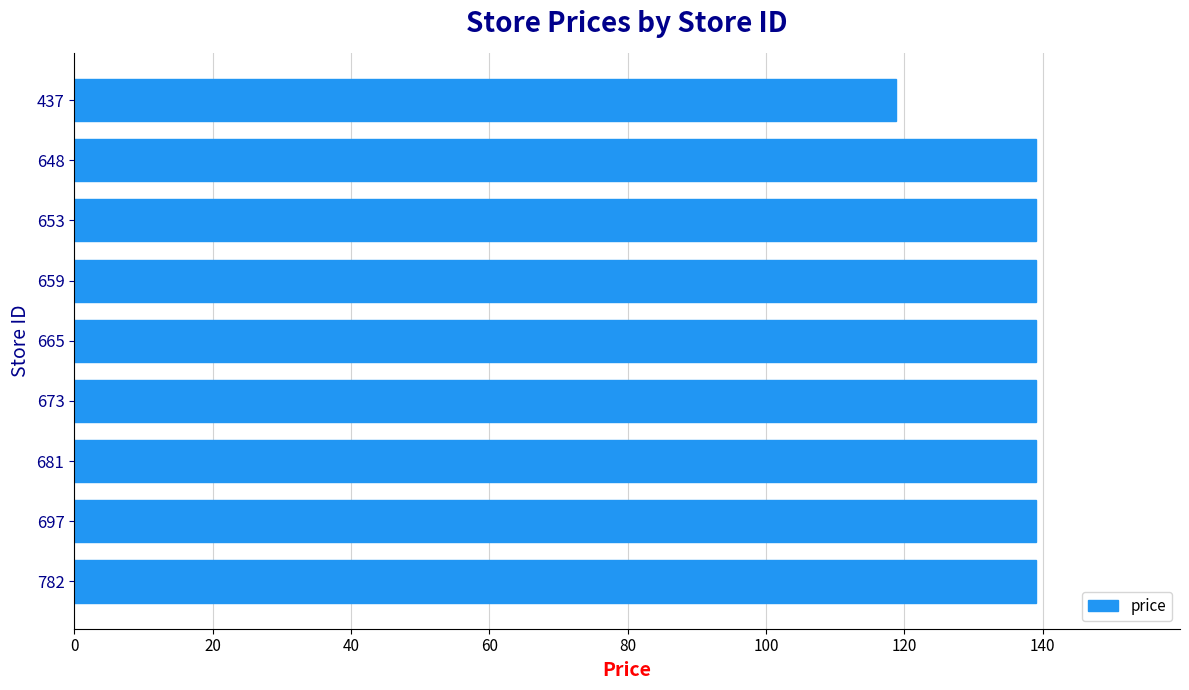

How many categories are shown in the chart?

9